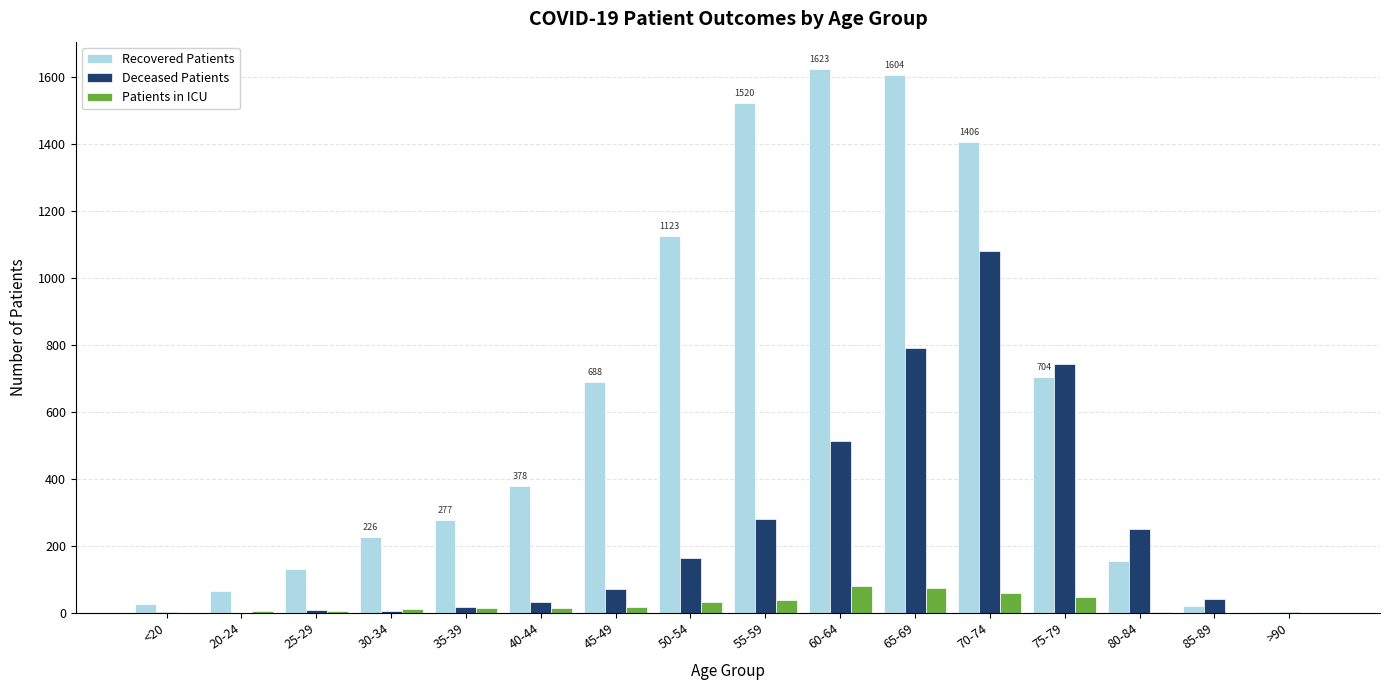

Which category has the highest value in the Deceased Patients series?

70-74